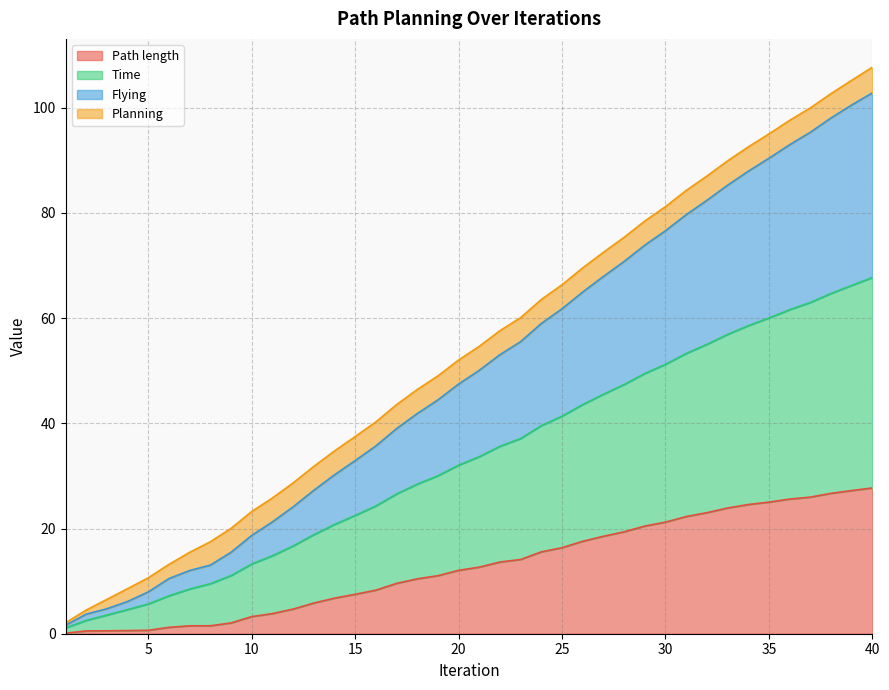

What are all the series names shown in the legend?

Path length, Time, Flying, Planning